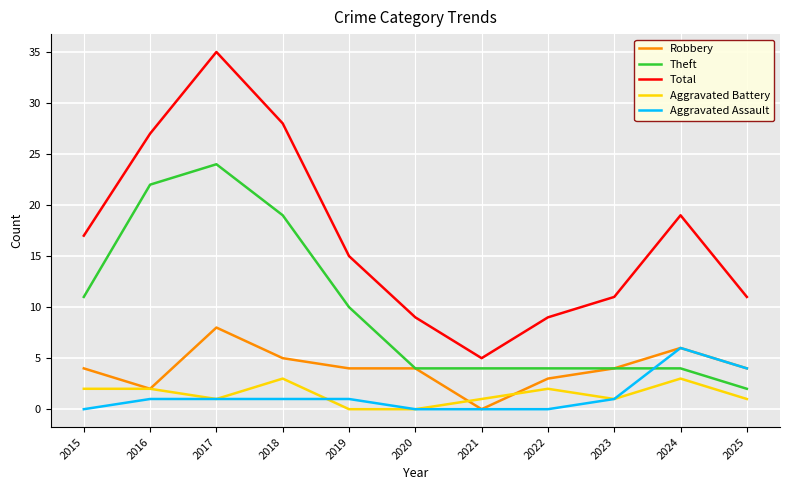

True or false: Robbery has a value of 6 at 2024.

True